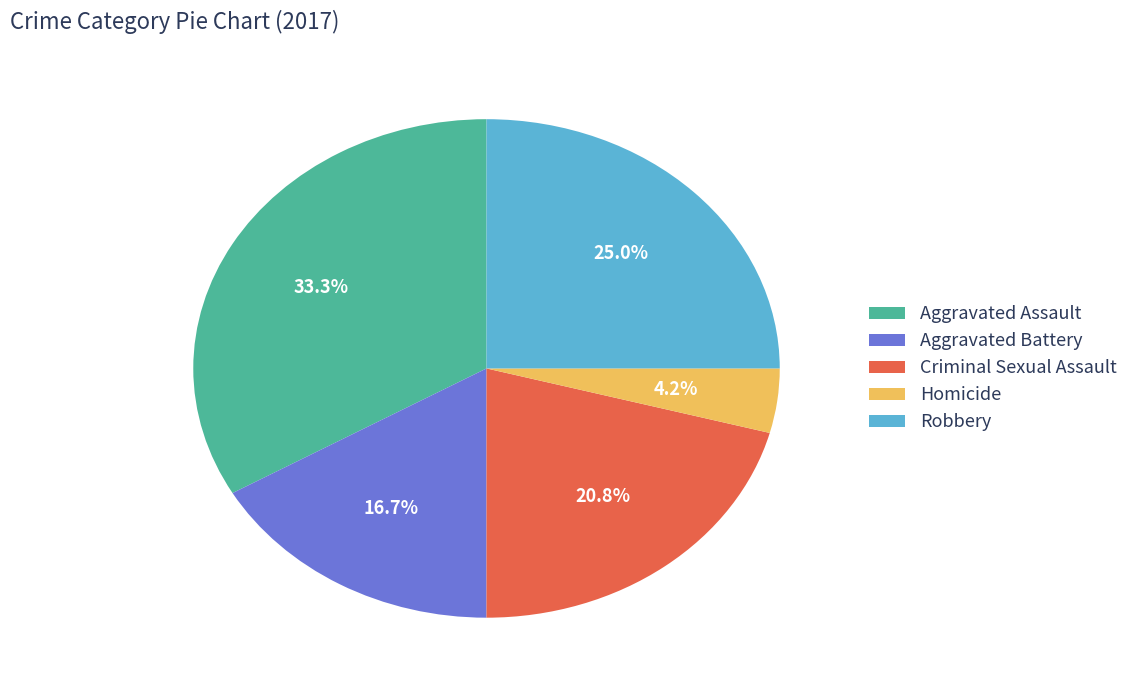

True or false: Criminal Sexual Assault accounts for 14% of the total.

False